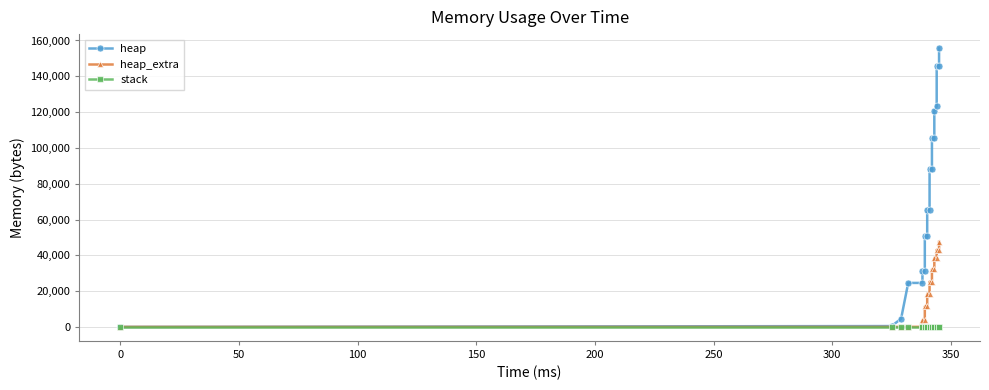

Is this an area chart (filled region under the line)?

No